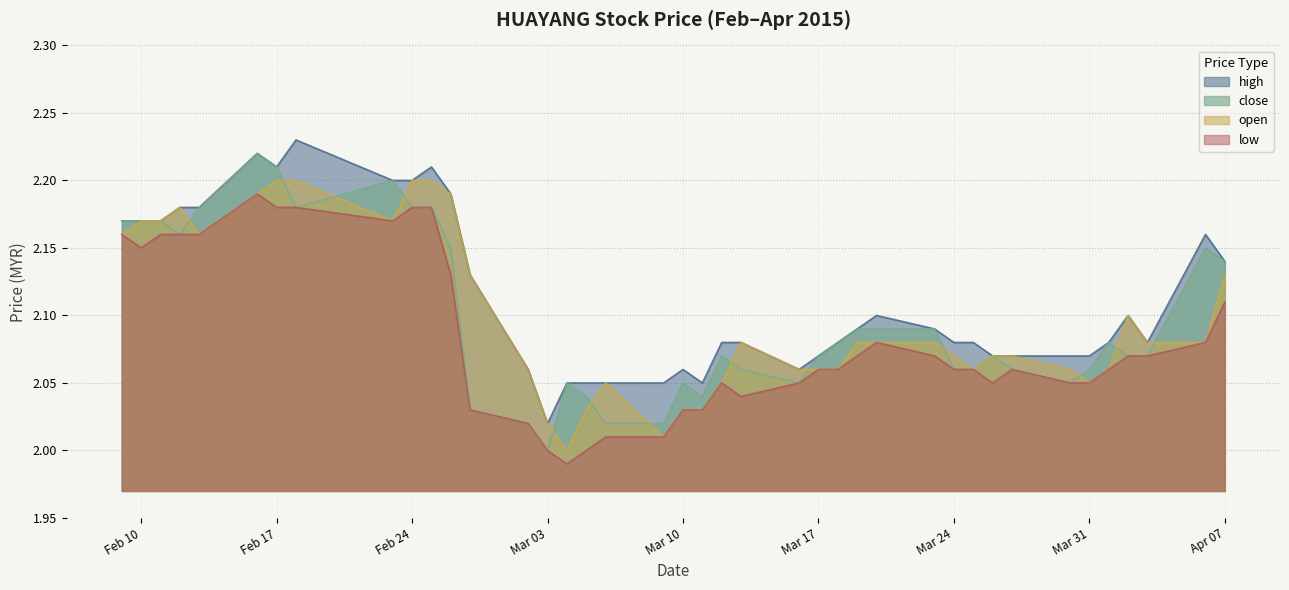

Which series has the largest total across all categories?

high